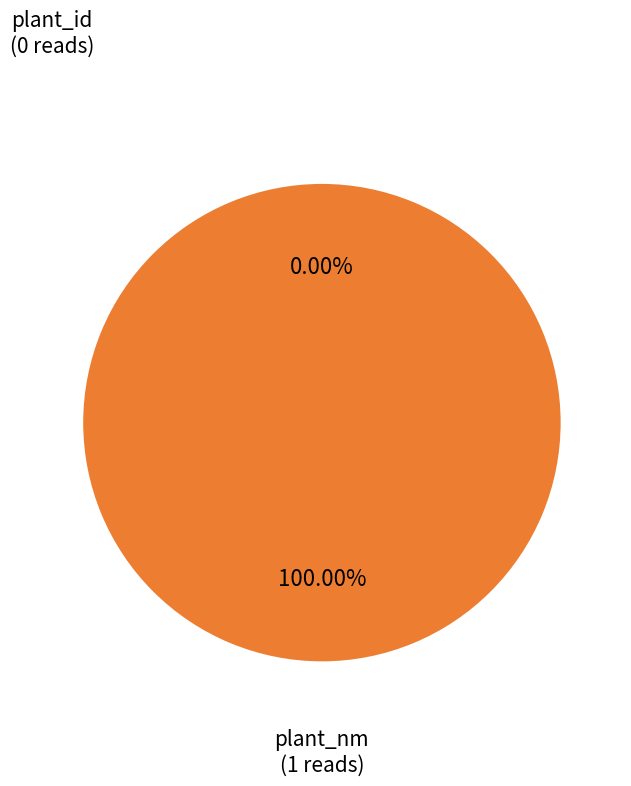

Which category has the biggest portion of the pie?

plant_nm